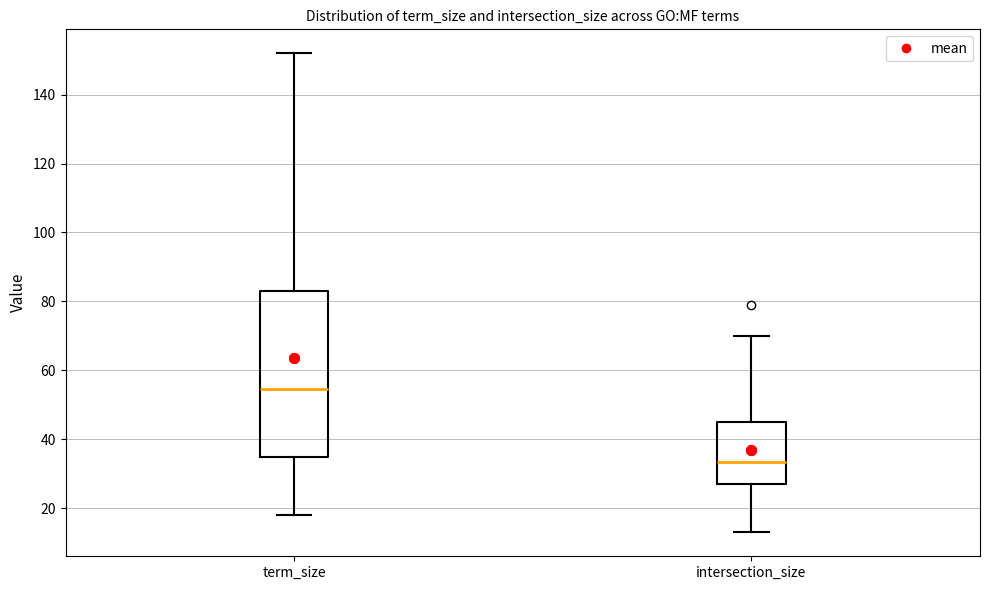

Reading left to right, transcribe this box plot: for each box, give where its median line is, the range the box spans, and where its two whiskers end, as read against the y-axis. The values are not printed on the chart, so give them approximately, as read against the axis.

term_size: median 54, box 36 to 84, whiskers 18 to 152
intersection_size: median 34, box 28 to 46, whiskers 14 to 70